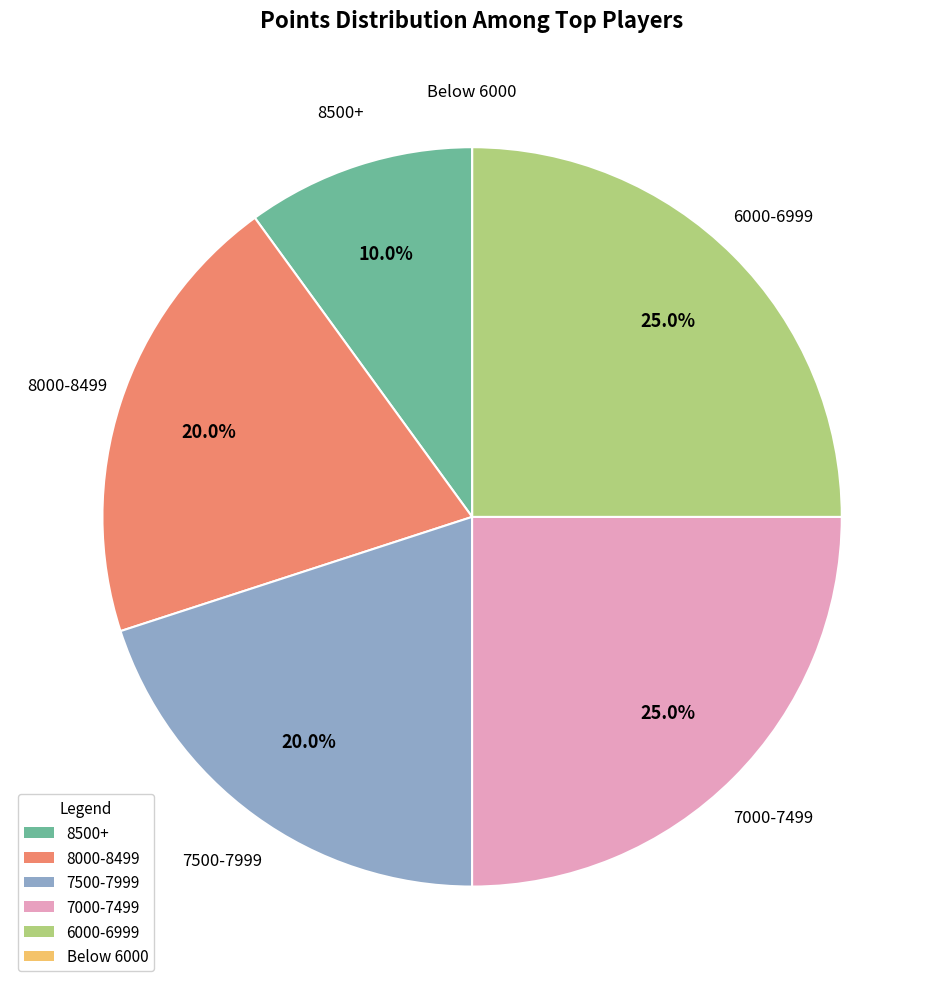

Does any single category account for the majority?

No